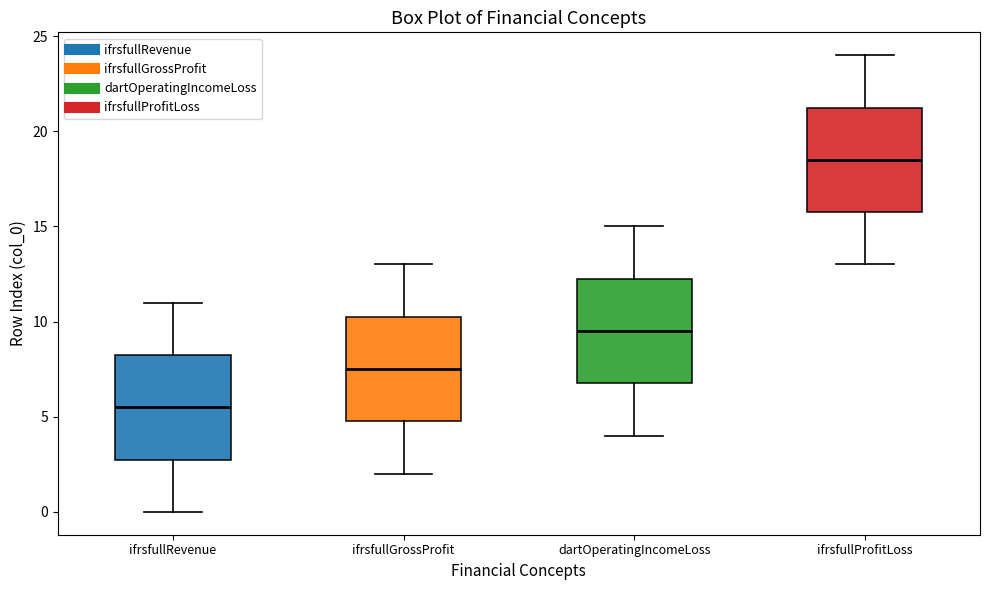

Reading left to right, transcribe this box plot: for each box, give where its median line is, the range the box spans, and where its two whiskers end, as read against the y-axis. The values are not printed on the chart, so give them approximately, as read against the axis.

ifrsfullRevenue: median 5.5, box 3.0 to 8.5, whiskers 0.0 to 11.0
ifrsfullGrossProfit: median 7.5, box 5.0 to 10.5, whiskers 2.0 to 13.0
dartOperatingIncomeLoss: median 9.5, box 7.0 to 12.5, whiskers 4.0 to 15.0
ifrsfullProfitLoss: median 18.5, box 16.0 to 21.5, whiskers 13.0 to 24.0